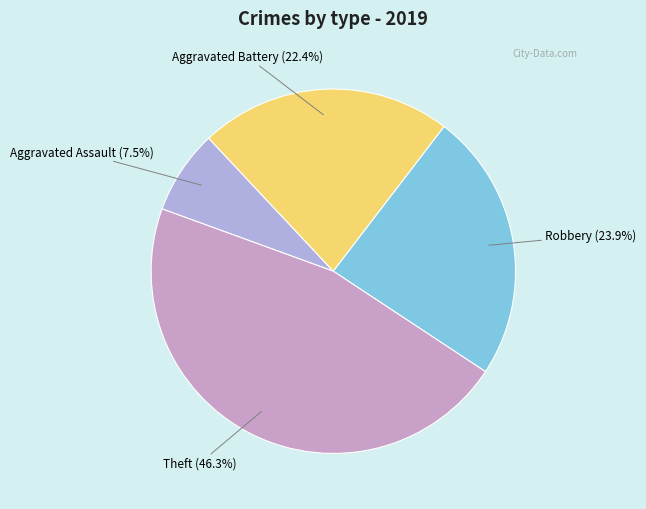

What percentage is the Theft slice, to the nearest percent?

46%